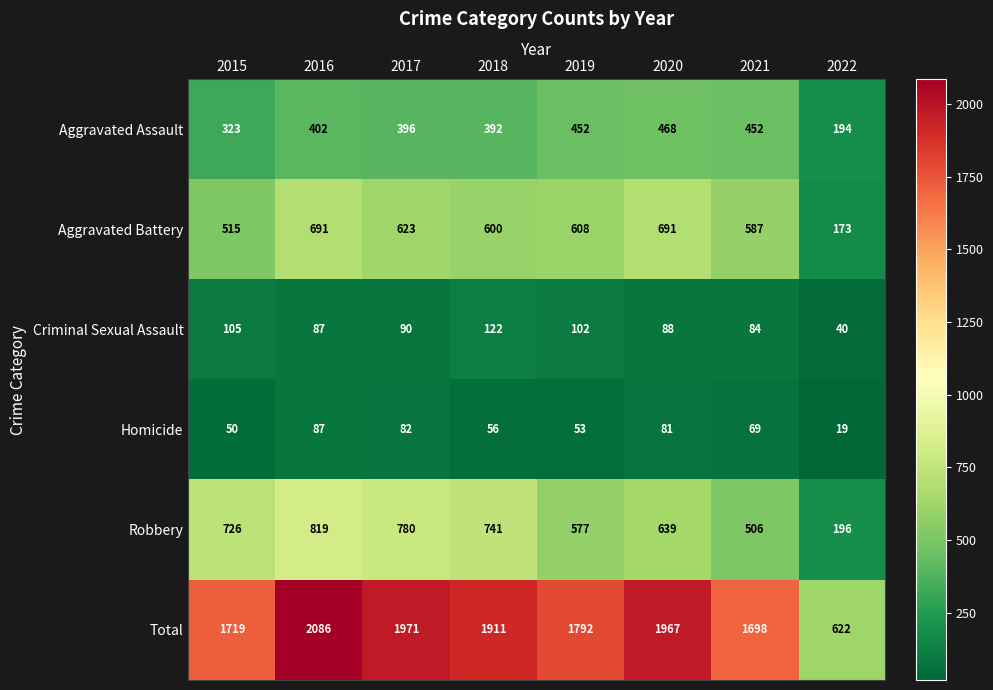

True or false: Homicide has a value of 50 at 2015.

True